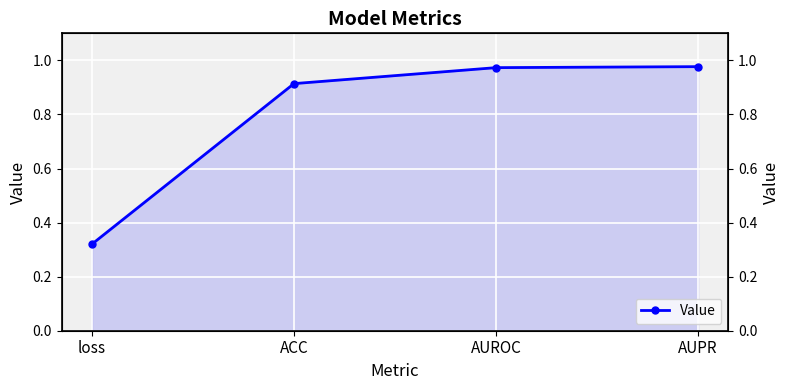

Reading left to right, transcribe all the data shown in this chart.

loss=0.3	ACC=0.9	AUROC=1.0	AUPR=1.0